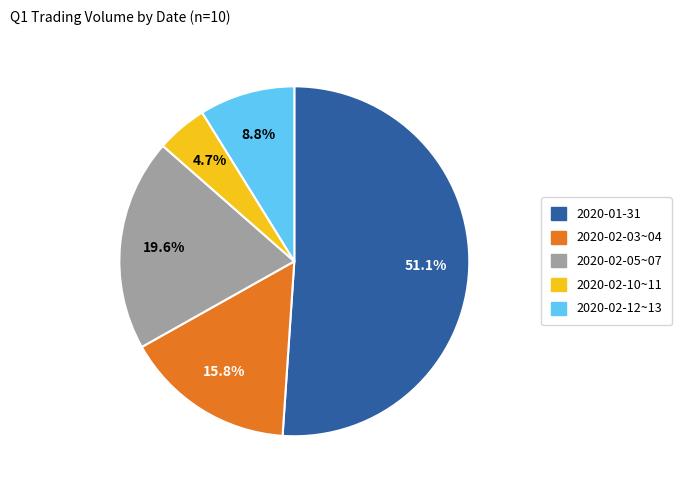

How many segments does this pie chart have?

5